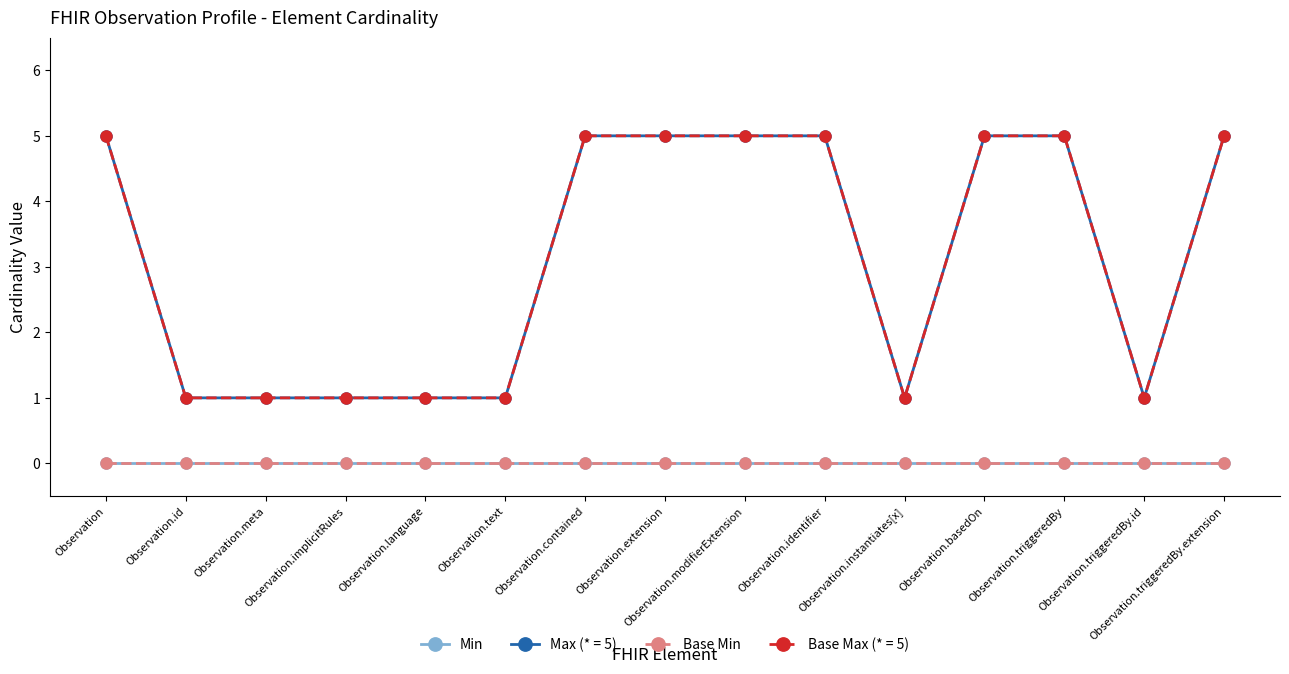

Which series has the largest range (max minus min)?

Max